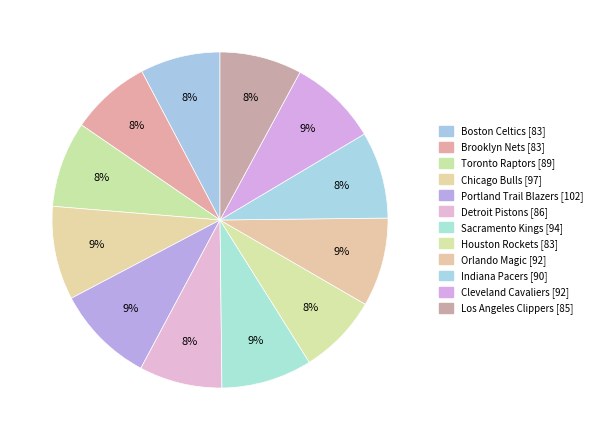

Is there any slice that represents more than half of the pie?

No